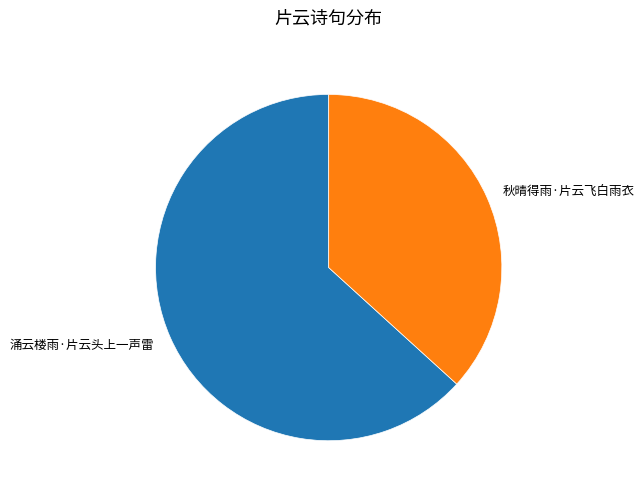

Is it true that 秋晴得雨·片云飞白雨衣 is 46% of the pie?

False